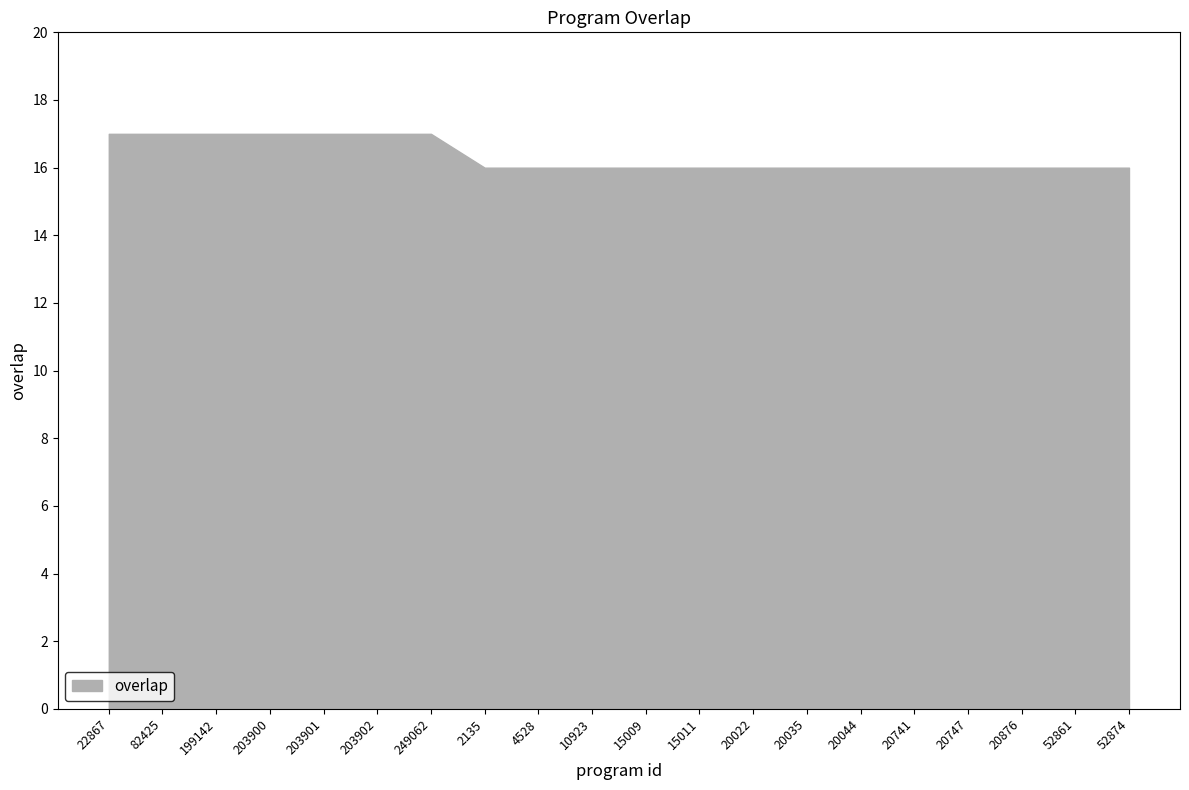

Which label corresponds to the largest value in the chart?

22867